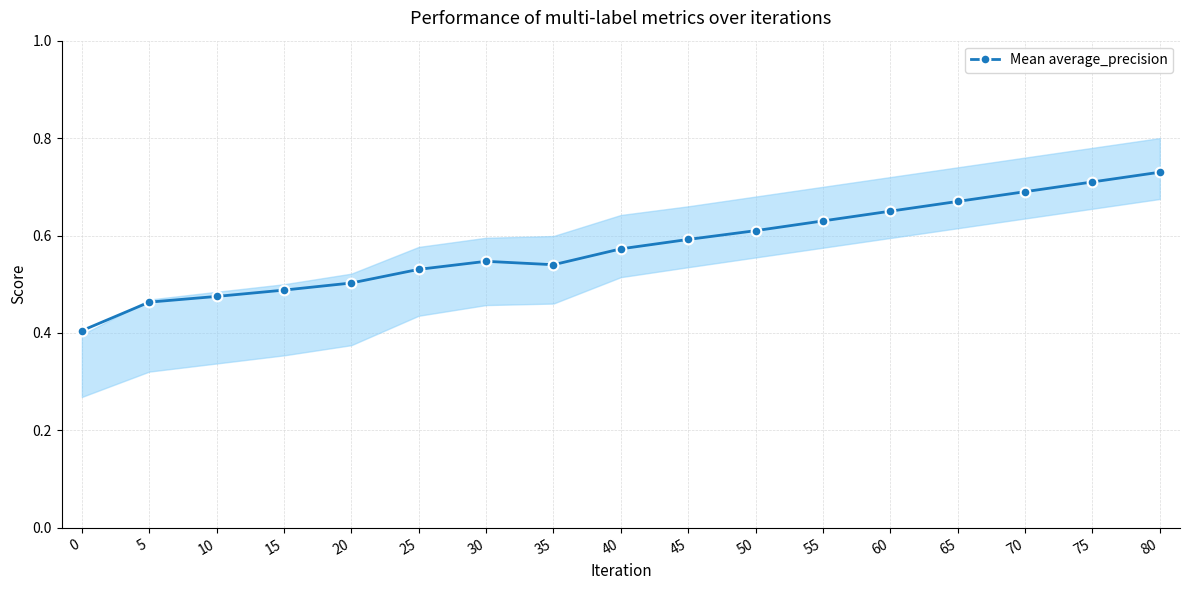

Which has a higher value, 25 or 55?

55